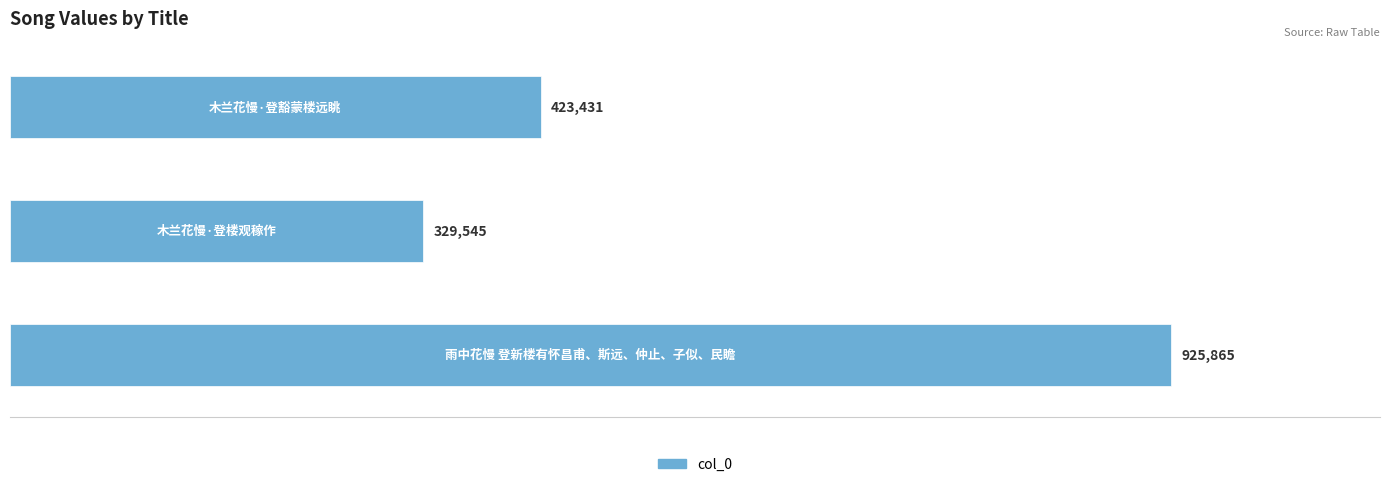

Reading left to right, extract all data points from this chart.

雨中花慢 登新楼有怀昌甫、斯远、仲止、子似、民瞻=925865	木兰花慢·登楼观稼作=329545	木兰花慢·登豁蒙楼远眺=423431